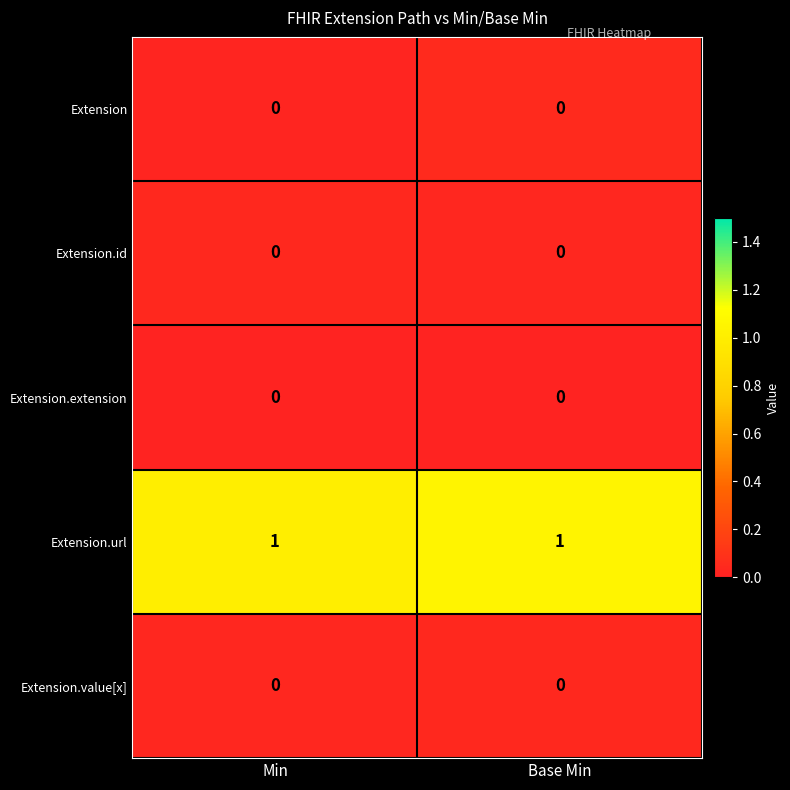

The value of Extension.url at Min is 2. True or false?

False